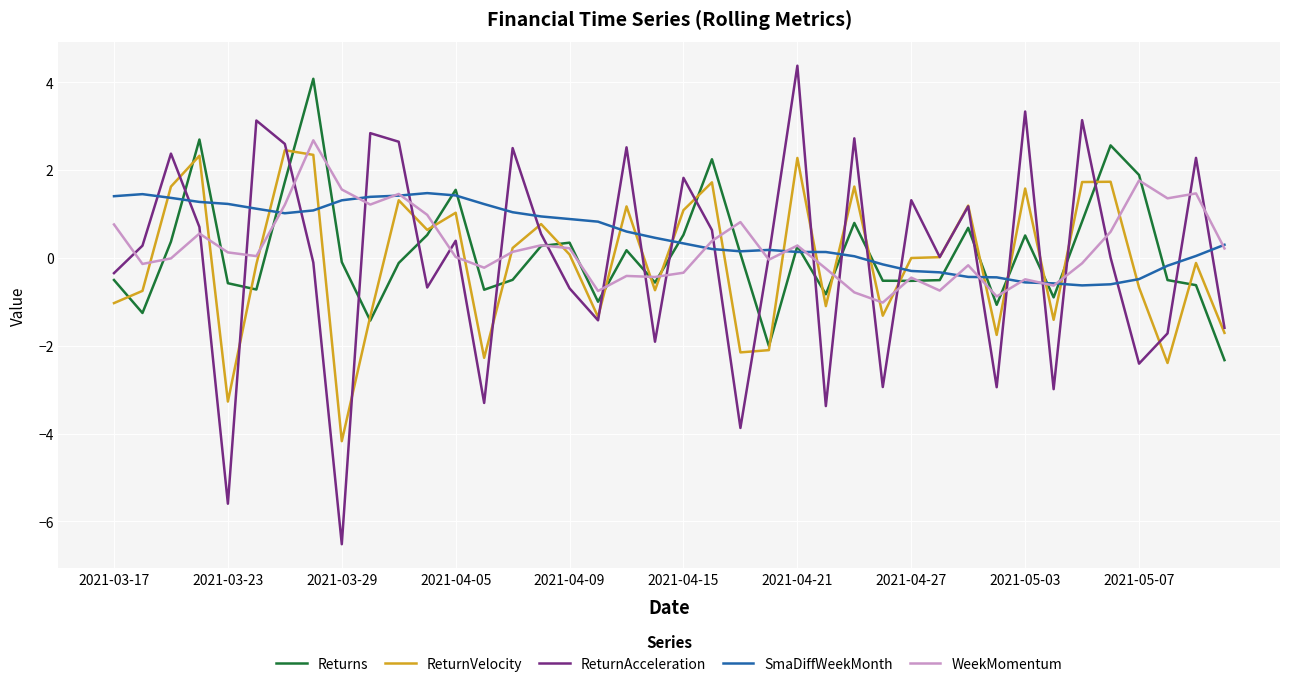

Which series has the largest range (max minus min)?

ReturnAcceleration